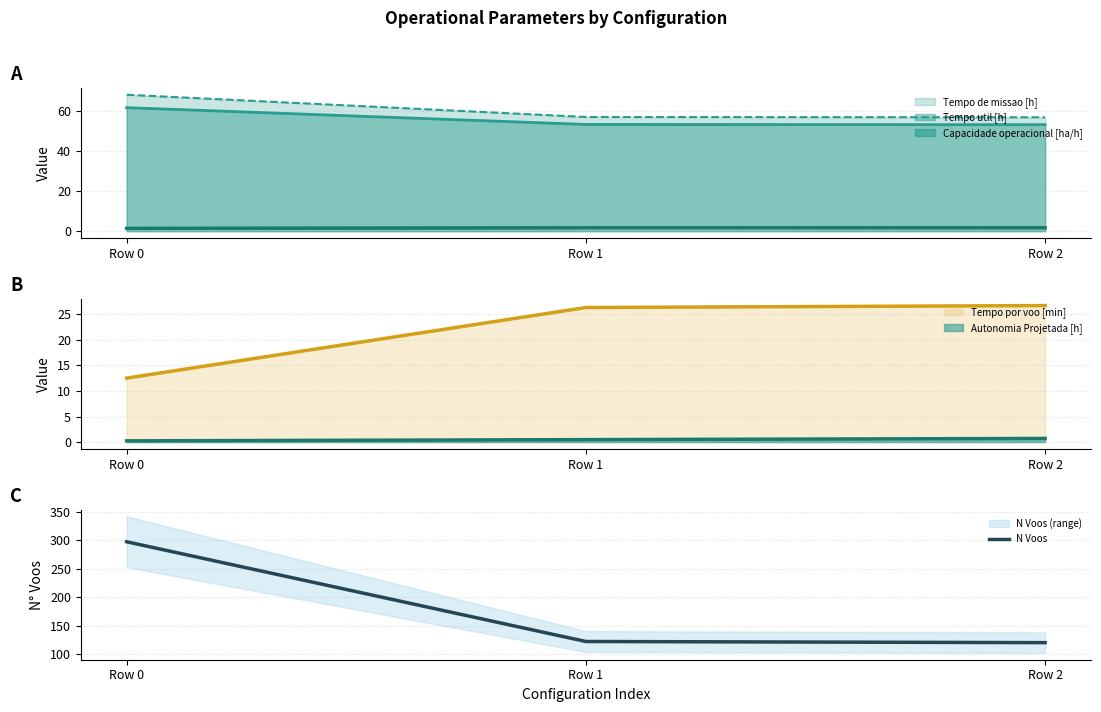

The value of N Voos at Row 1 is 122. True or false?

True